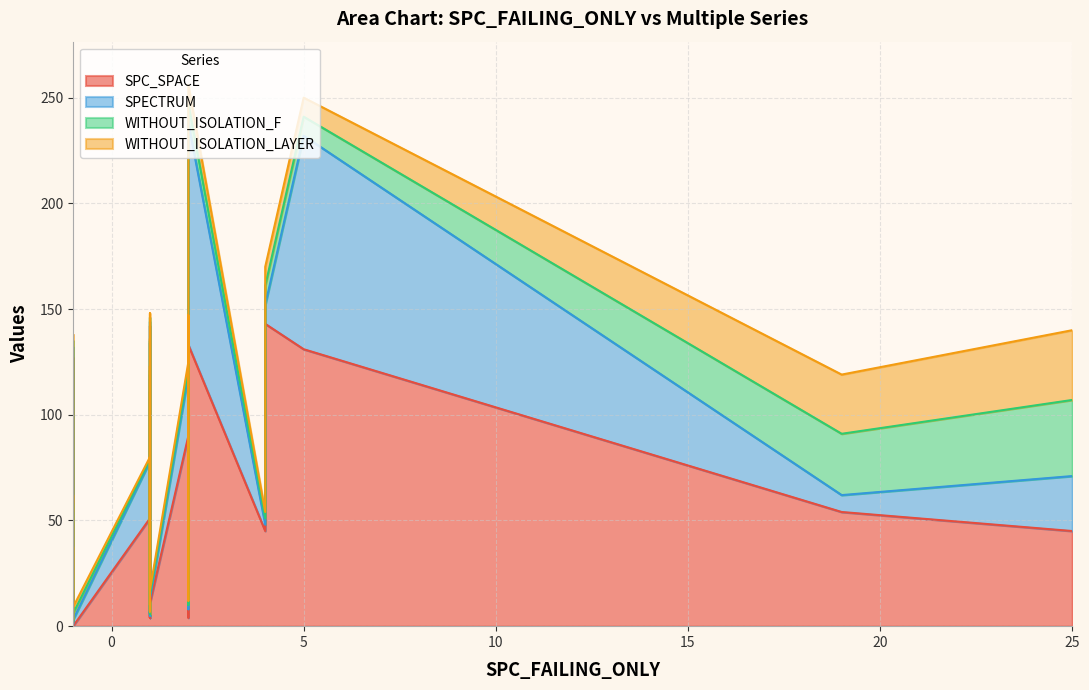

What is the difference between the maximum and minimum values in the SPC_SPACE series?

143